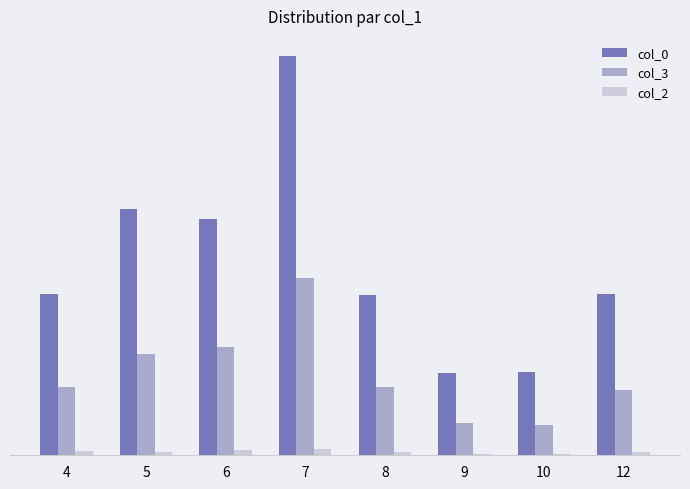

What are all the series names shown in the legend?

col_0, col_3, col_2